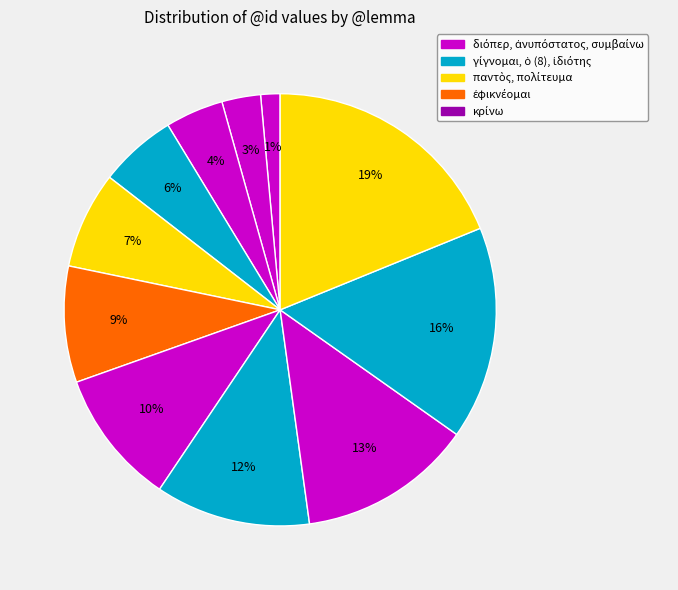

Which category has the smallest portion of the pie?

διόπερ